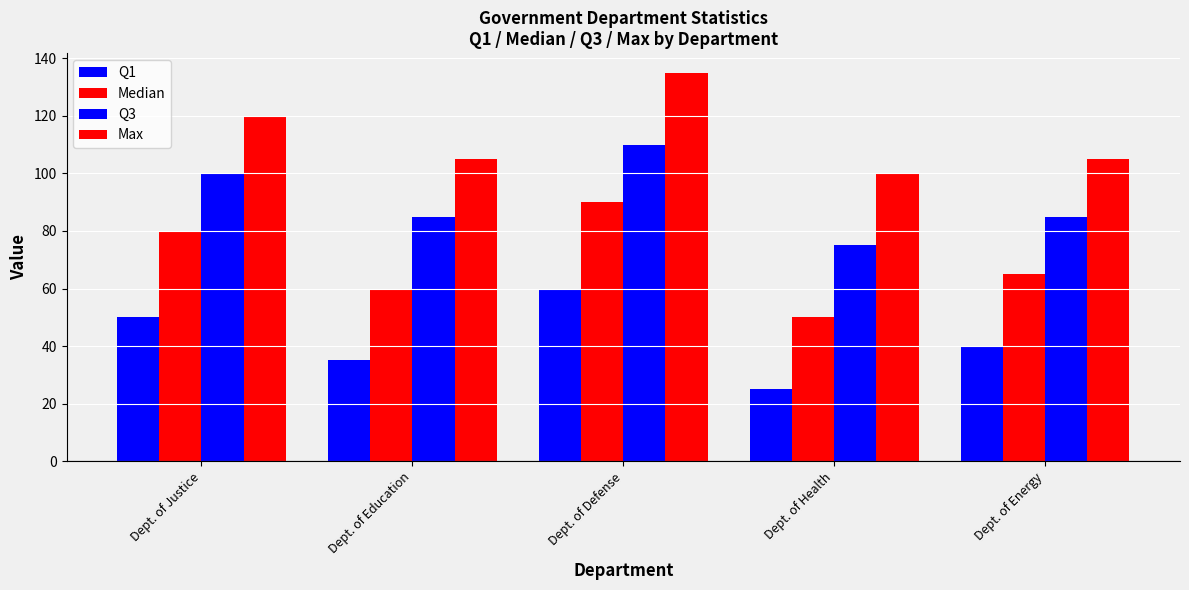

At which label is Q3 closest to 92?

Dept. of Education